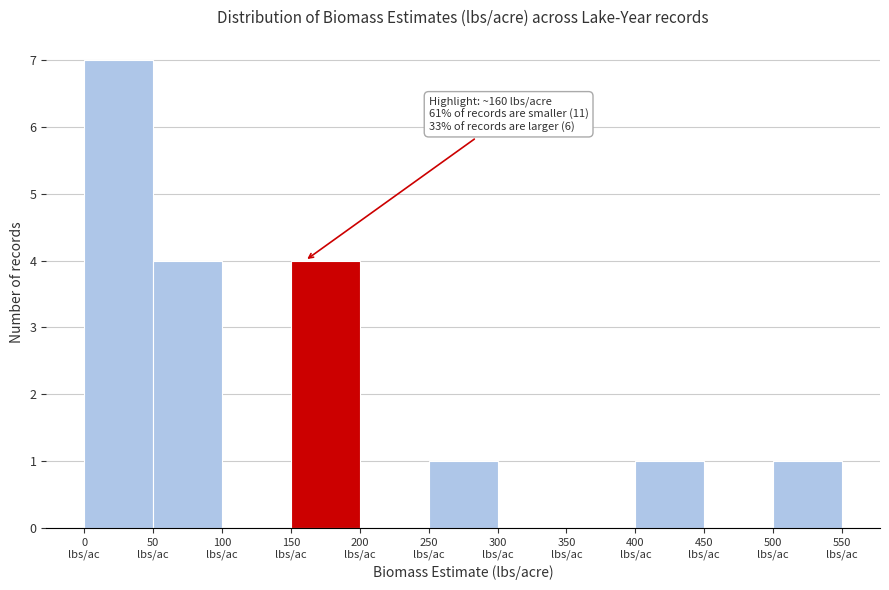

Over which range of the x-axis is the bar tallest?

0 to 50